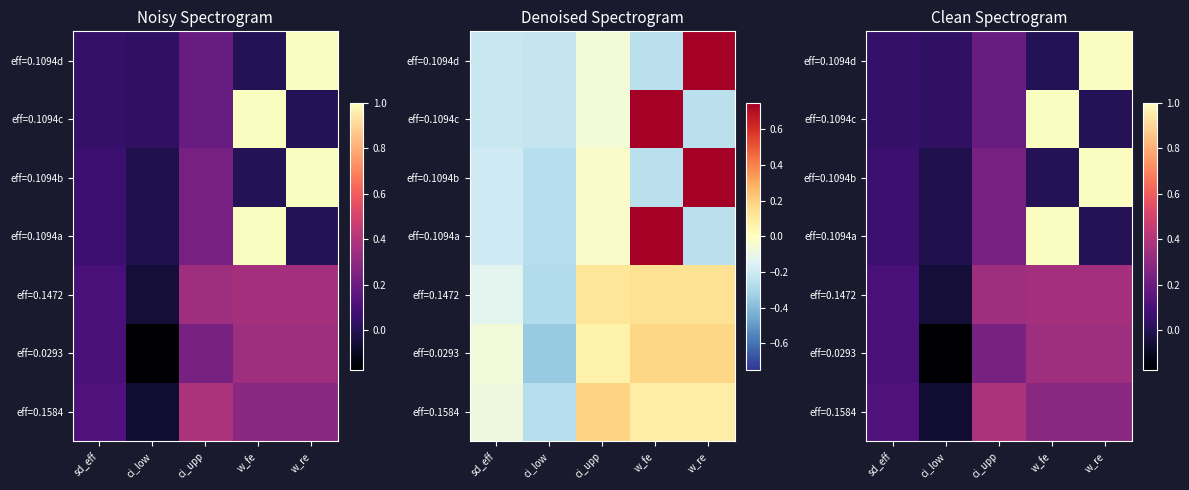

Is the value of eff=0.1094c at sd_eff greater than the value of eff=0.1472 at w_fe?

No